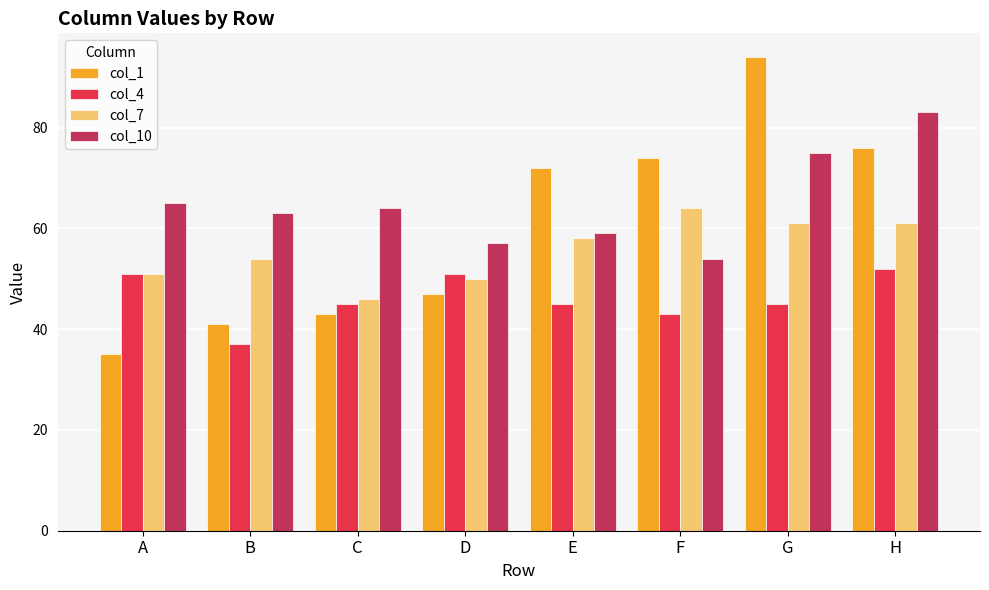

Which label corresponds to the smallest value in the chart?

A